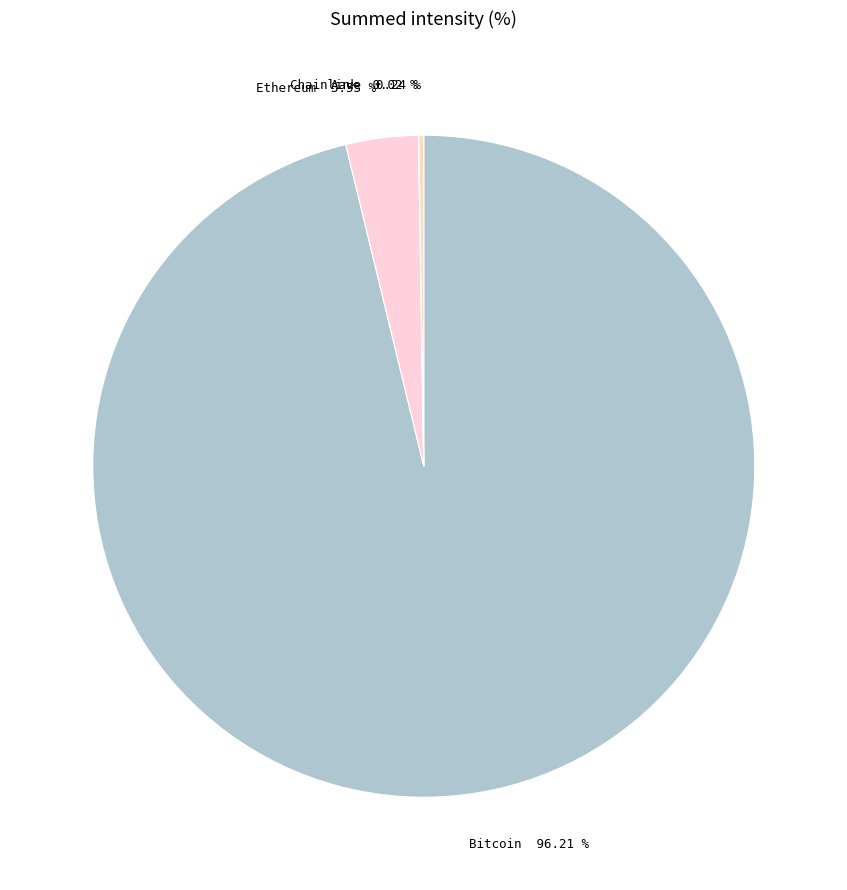

Which category accounts for the majority?

Bitcoin